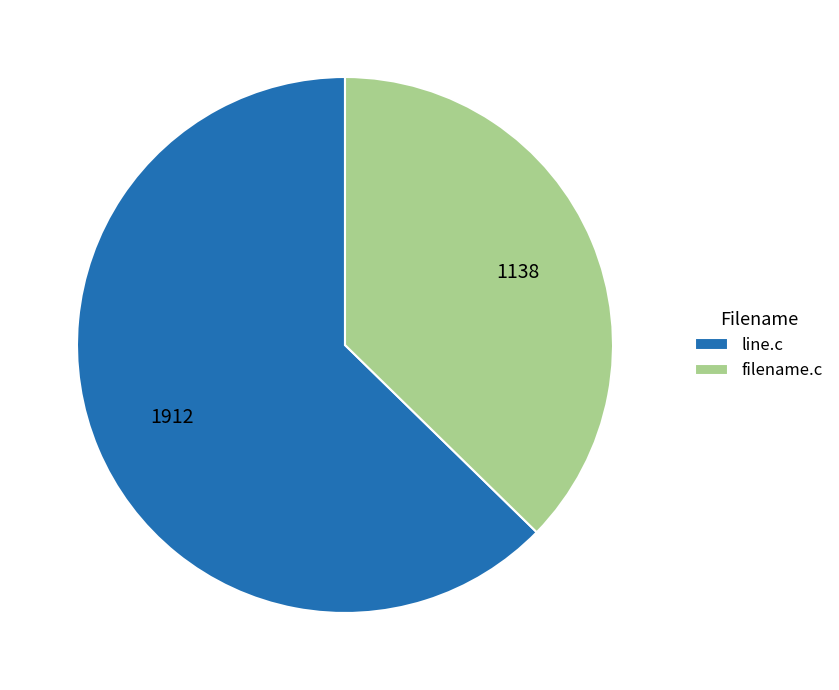

Do filename.c and line.c together represent more than half of the pie?

Yes